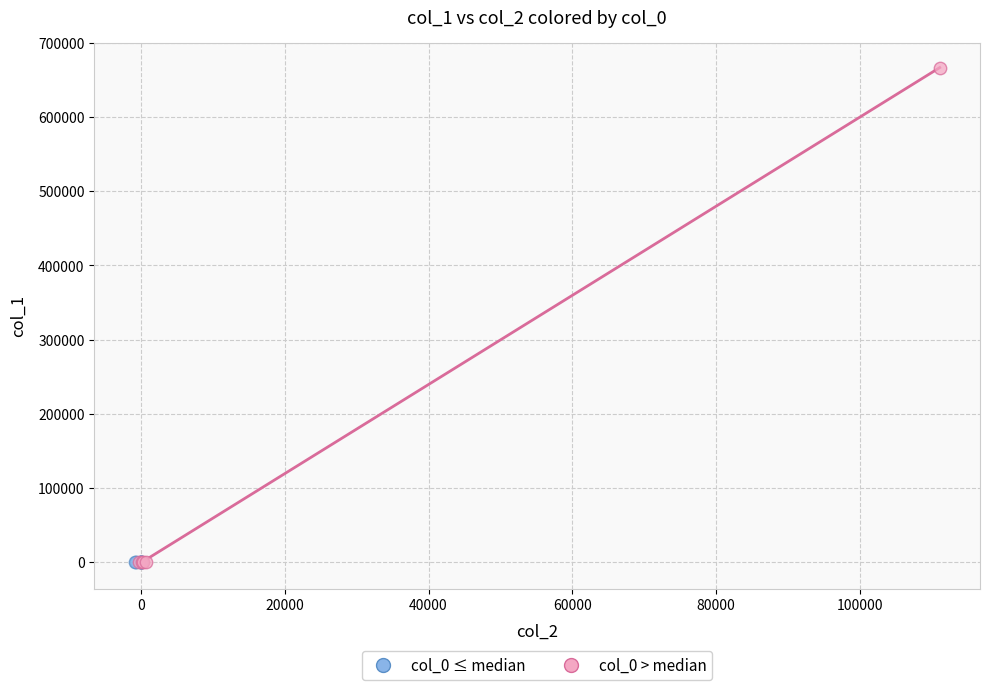

Which series contains the highest Y value?

col_0 > median